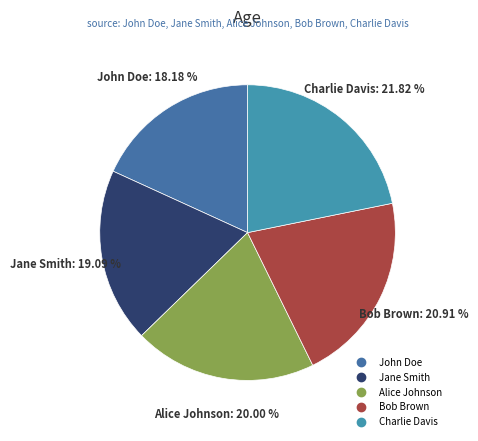

To the nearest percent, what is the combined percentage of Charlie Davis and Bob Brown?

43%